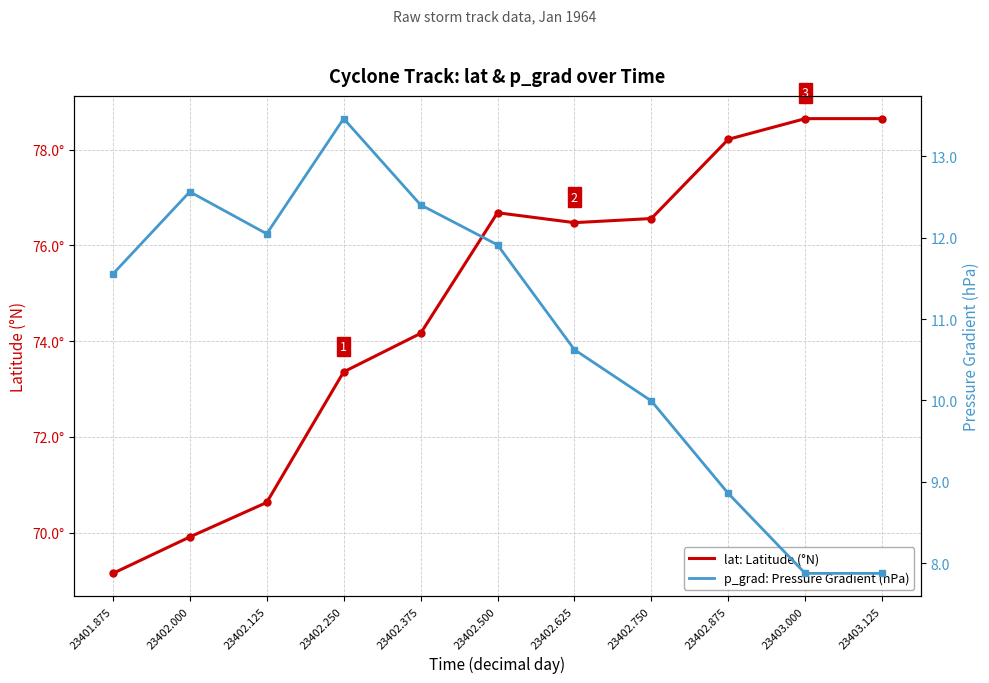

What is the total value across all series at 23402.625?

87.1